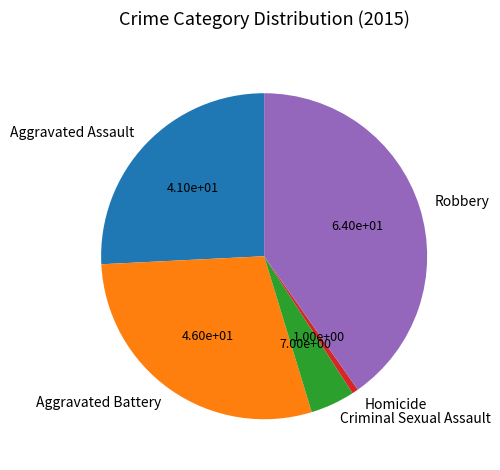

Rank the categories by value from highest to lowest.

Robbery, Aggravated Battery, Aggravated Assault, Criminal Sexual Assault, Homicide